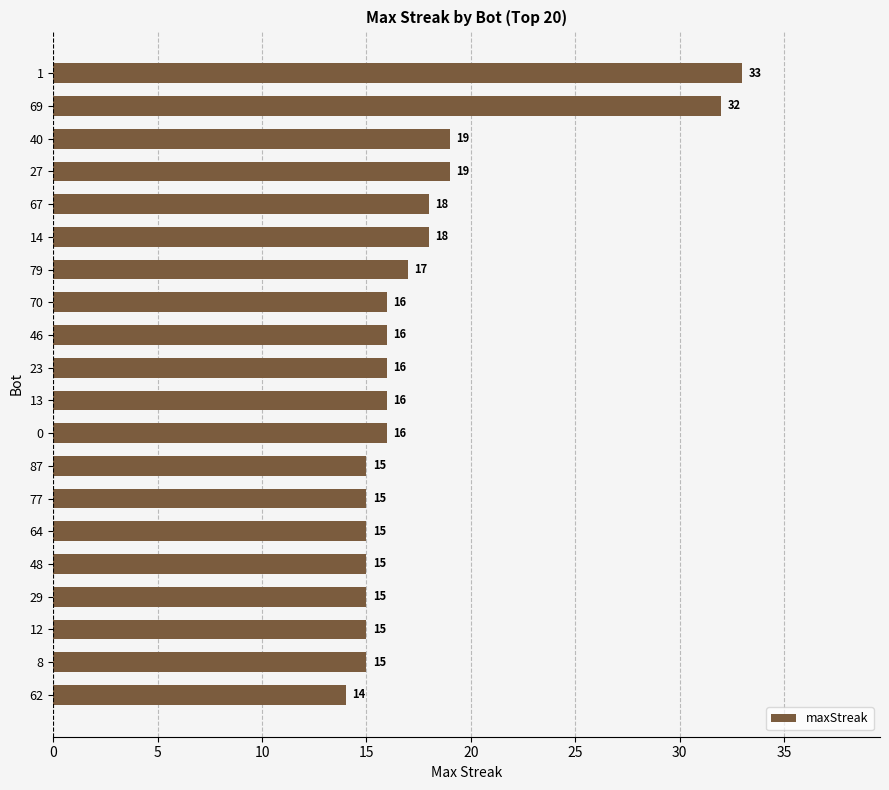

What is the minimum value shown in the chart?

14